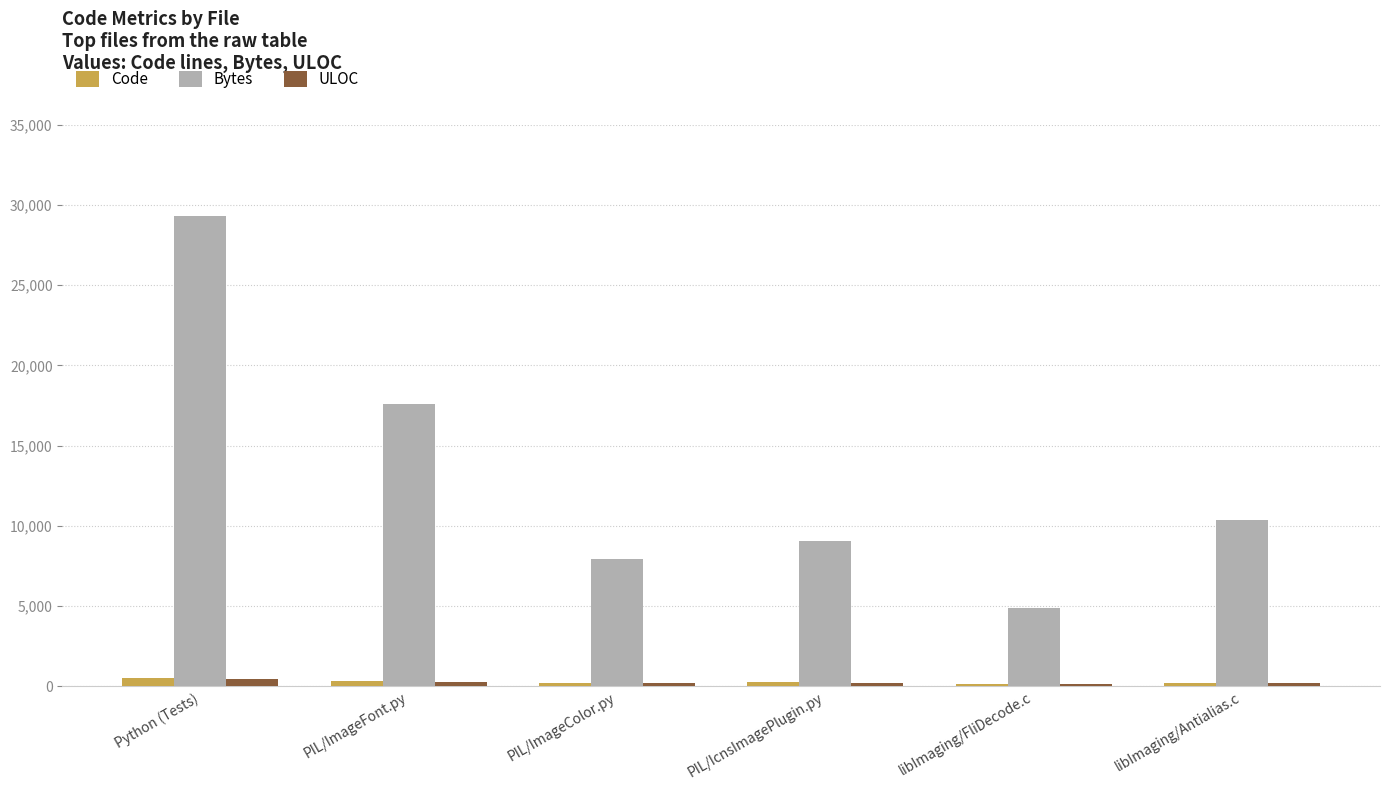

Is the value of Bytes at Python (Tests) greater than the value of Code at libImaging/Antialias.c?

Yes